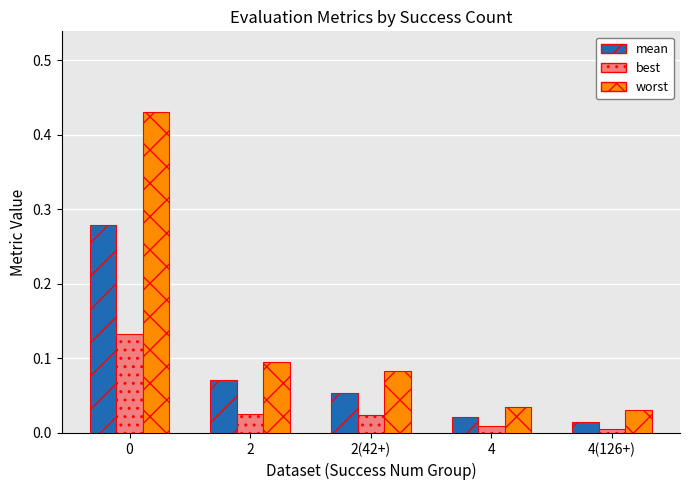

How many series are shown in this chart?

3